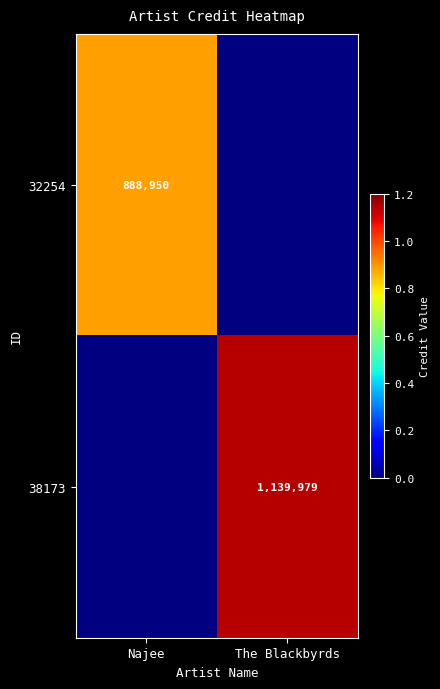

True or false: 32254 has a value of 888950 at Najee.

True